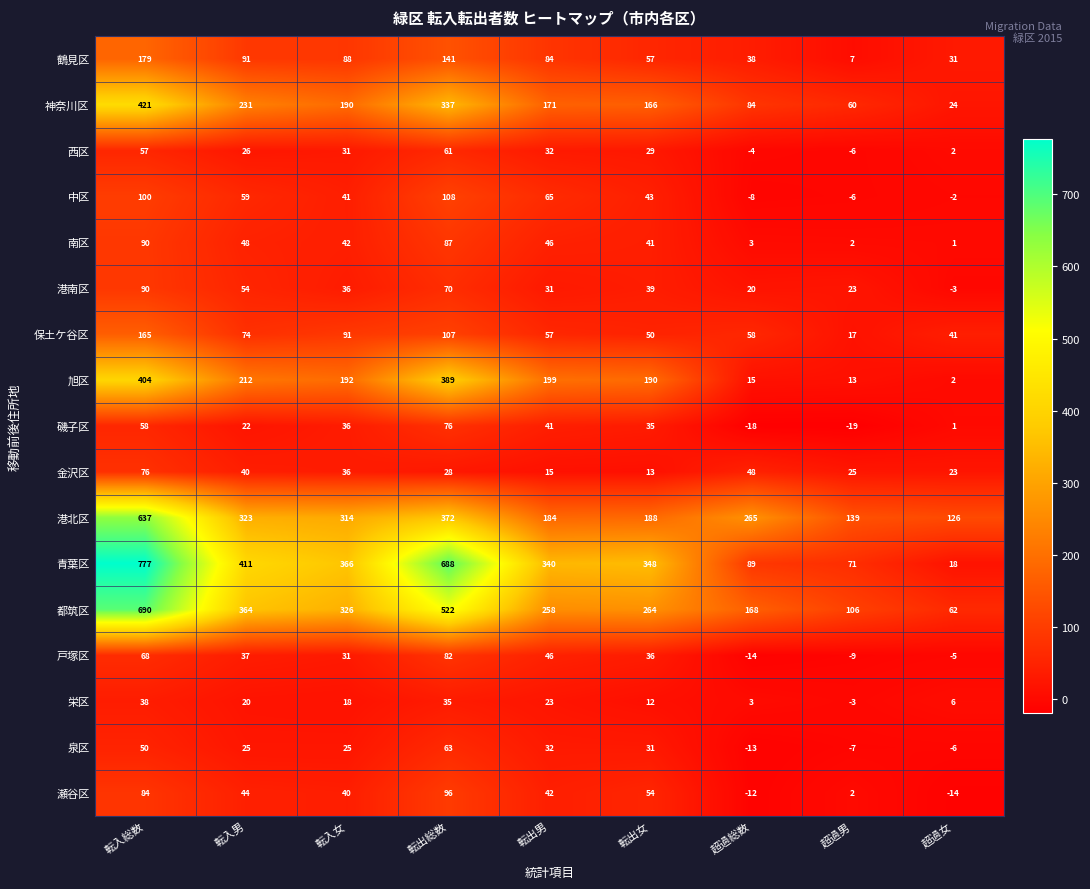

What is the smallest value displayed?

-19